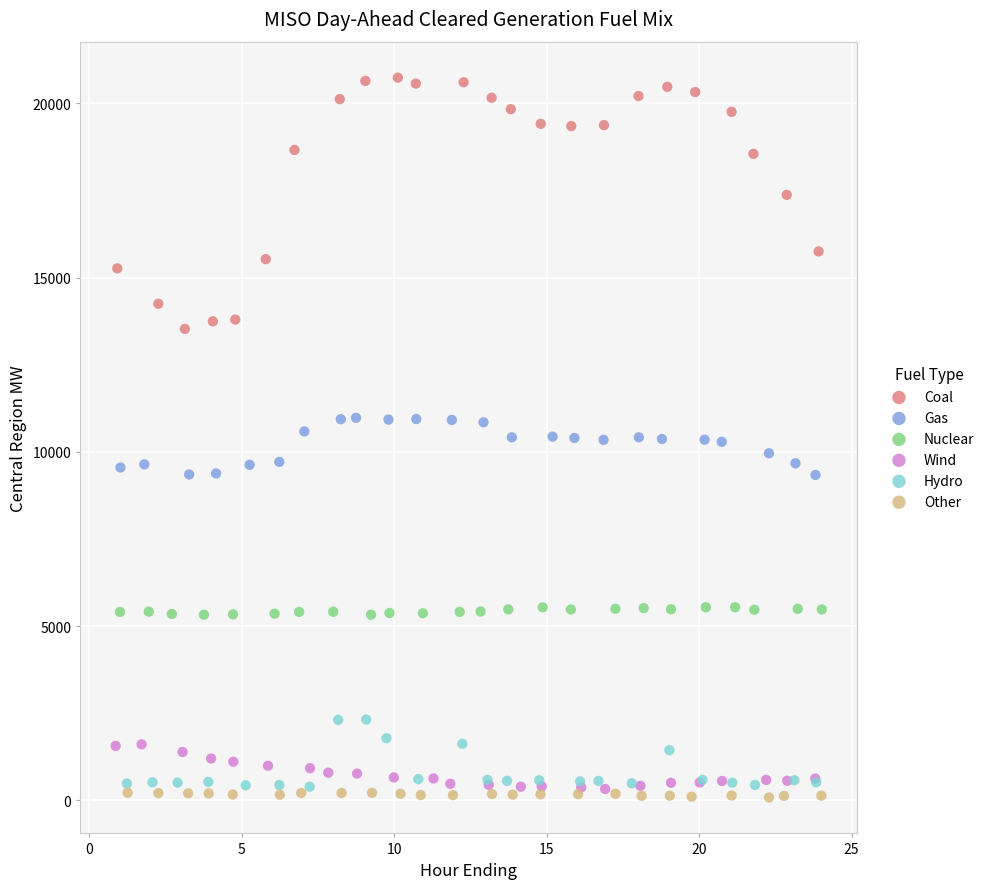

What are all the series names shown in the legend?

Coal, Gas, Nuclear, Wind, Hydro, Other